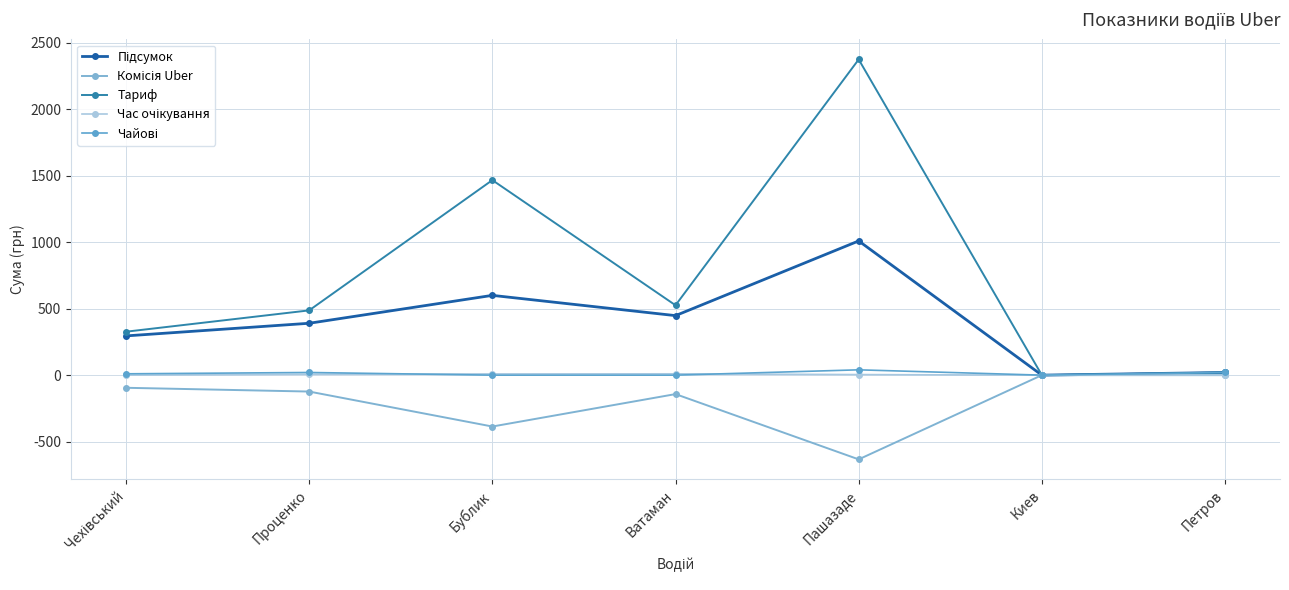

Count the number of data series in this chart.

5